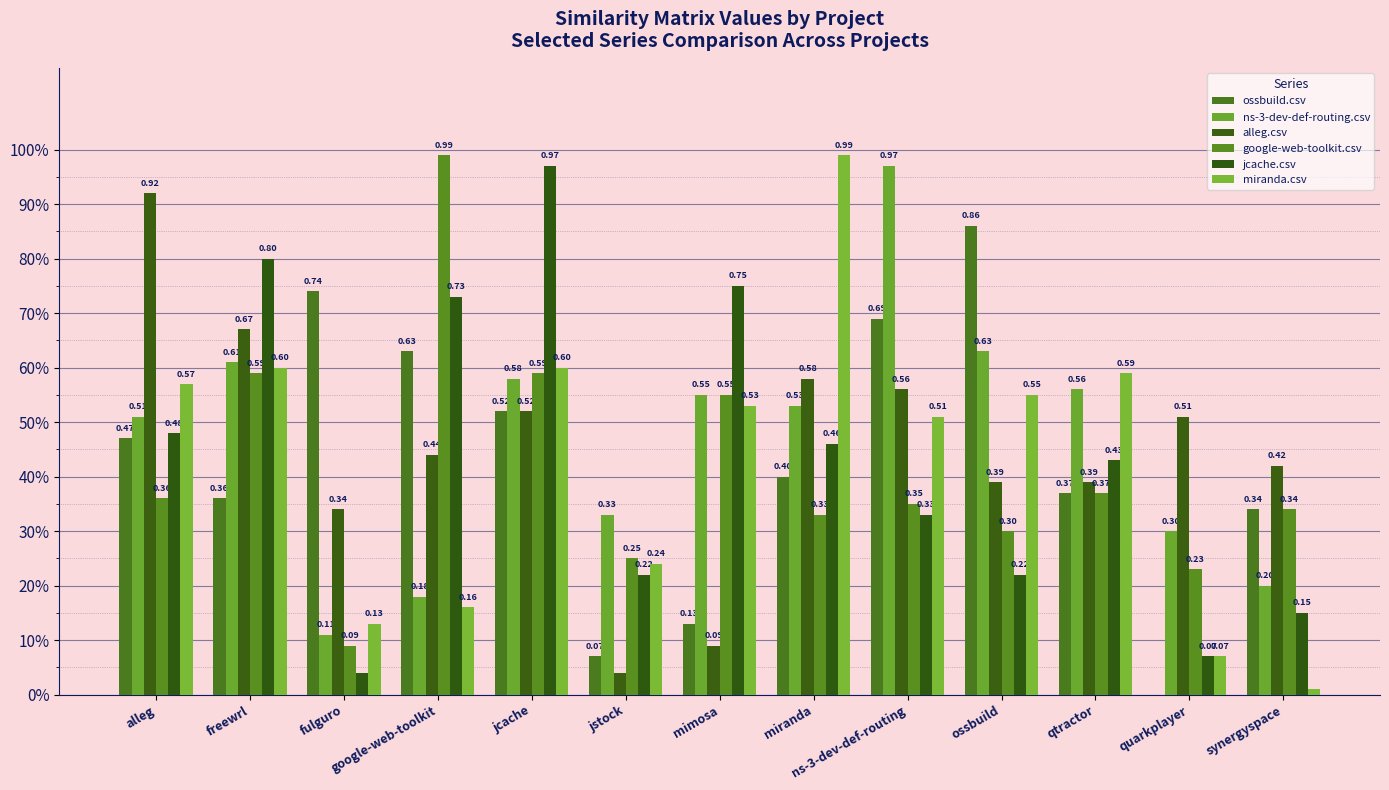

Reading right to left, extract all data points from this chart.

ossbuild.csv: 0.3	0.0	0.4	0.9	0.7	0.4	0.1	0.1	0.5	0.6	0.7	0.4	0.5
ns-3-dev-def-routing.csv: 0.2	0.3	0.6	0.6	1.0	0.5	0.6	0.3	0.6	0.2	0.1	0.6	0.5
alleg.csv: 0.4	0.5	0.4	0.4	0.6	0.6	0.1	0.0	0.5	0.4	0.3	0.7	0.9
google-web-toolkit.csv: 0.3	0.2	0.4	0.3	0.3	0.3	0.6	0.2	0.6	1.0	0.1	0.6	0.4
jcache.csv: 0.1	0.1	0.4	0.2	0.3	0.5	0.8	0.2	1.0	0.7	0.0	0.8	0.5
miranda.csv: 0.0	0.1	0.6	0.6	0.5	1.0	0.5	0.2	0.6	0.2	0.1	0.6	0.6